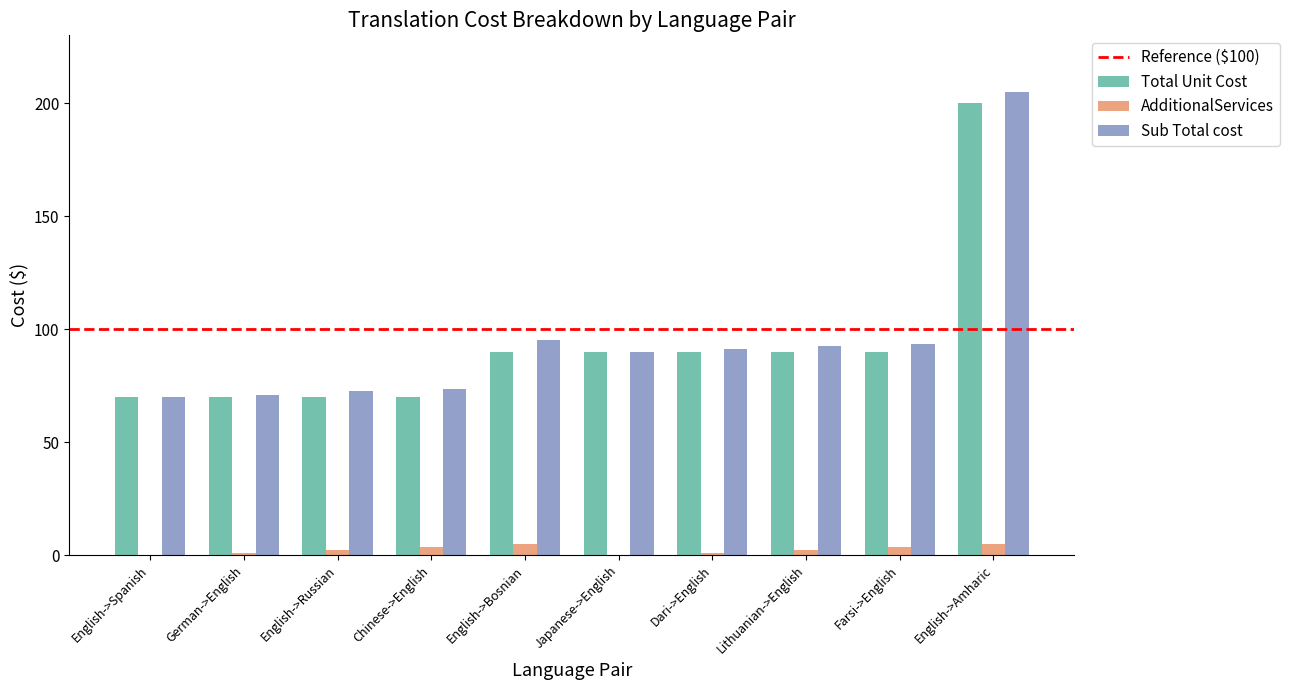

What is the maximum value shown in the chart?

205.0